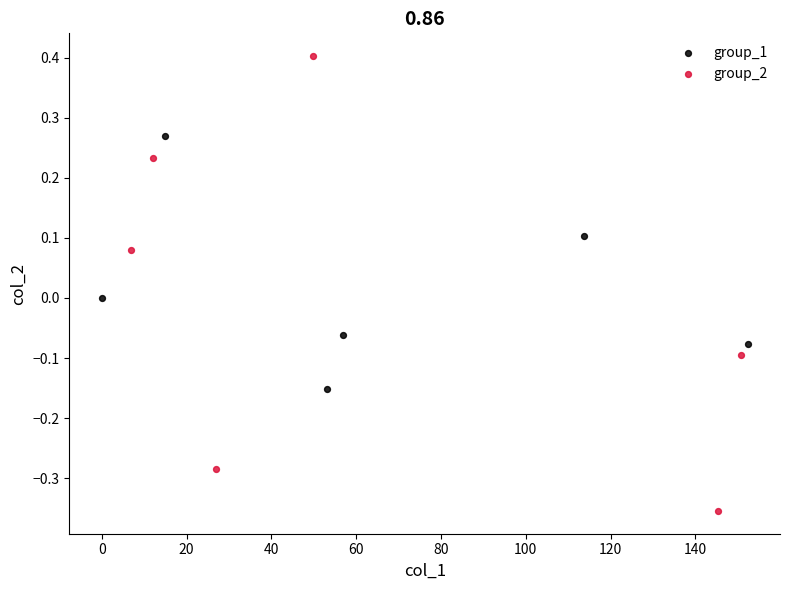

Which series has the largest Y range (max minus min)?

group_2